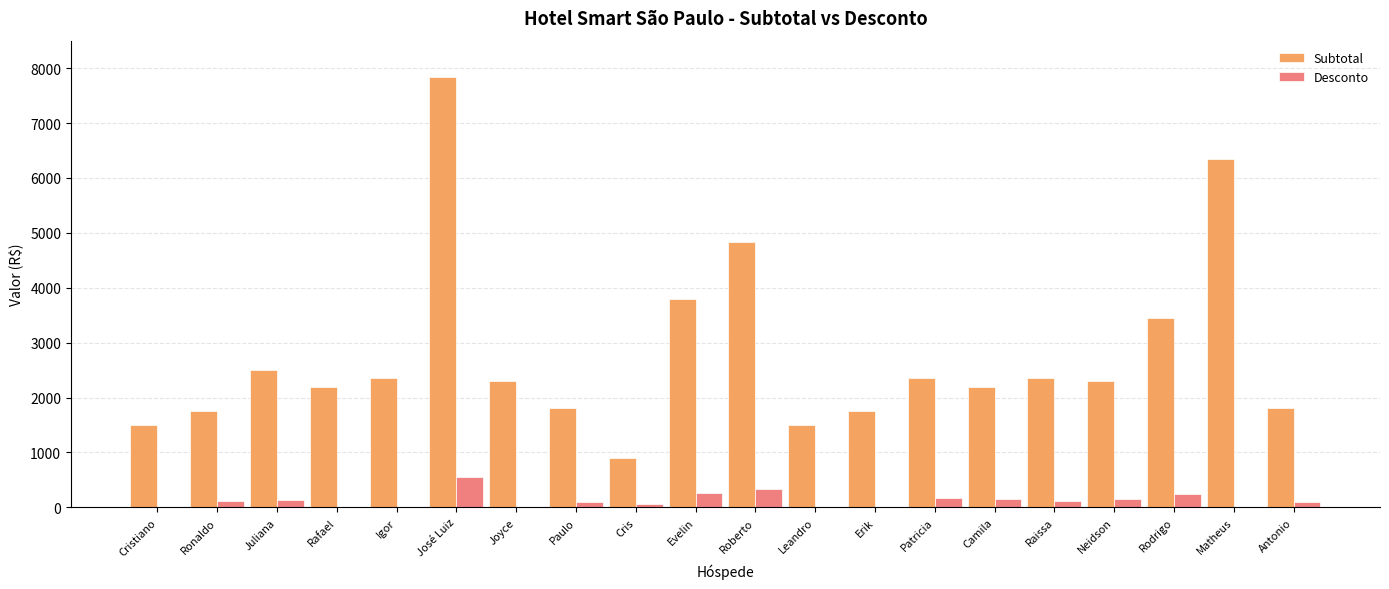

What is the approximate value of Subtotal at Patricia?

2350.2